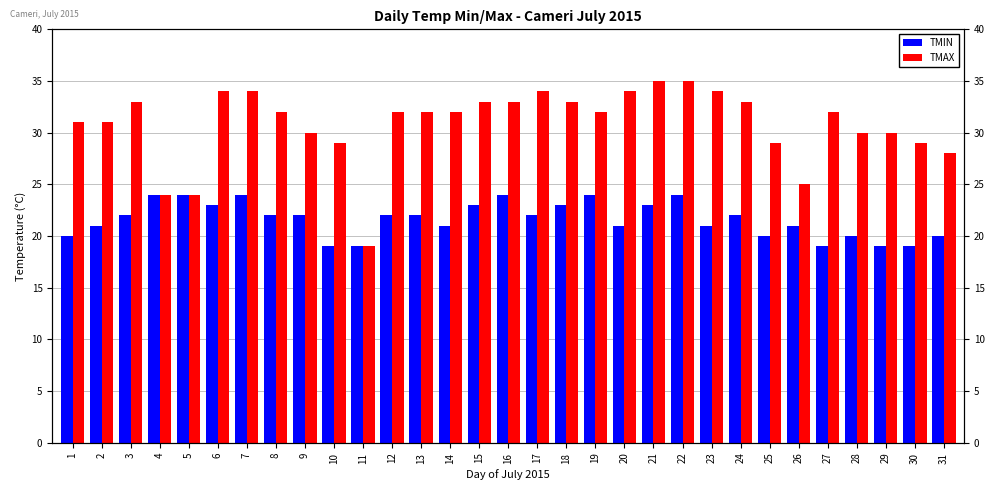

Is the value of TMIN at 9 greater than the value of TMAX at 11?

Yes